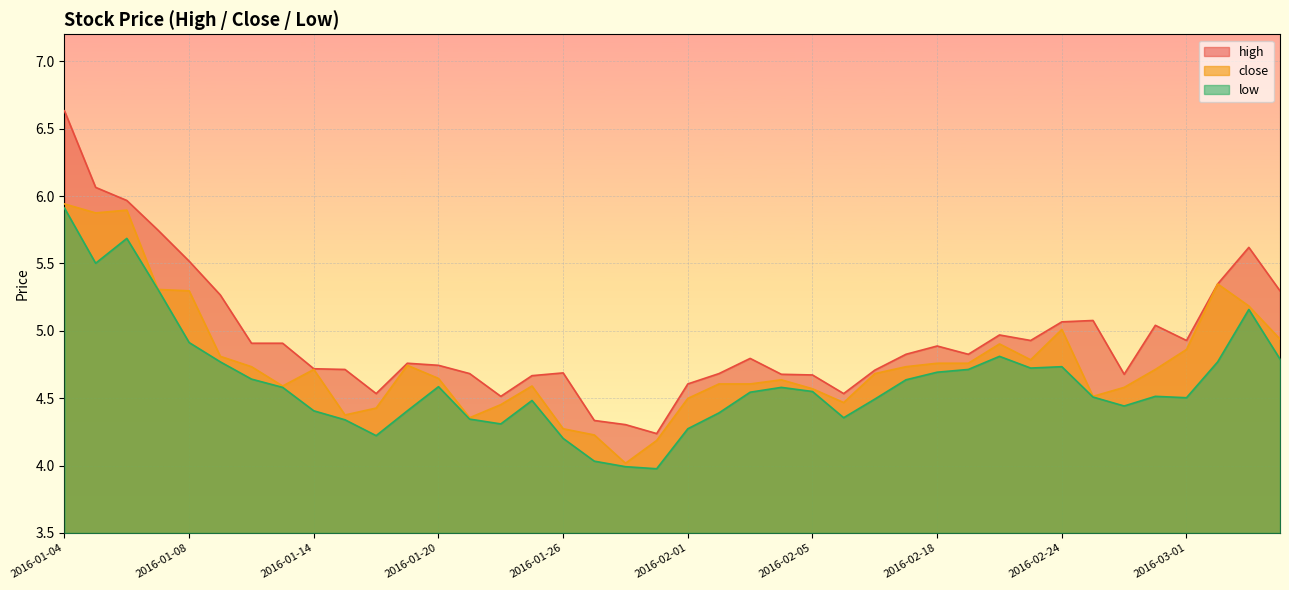

Which category has the highest value across all series?

2016-01-04